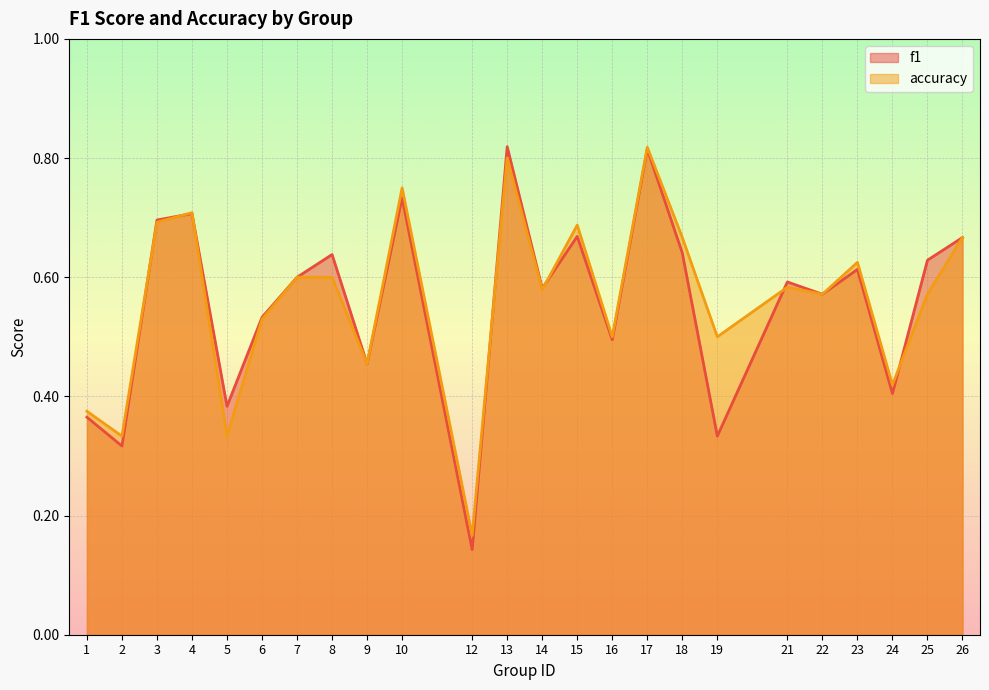

Reading left to right, list all the values displayed in this chart.

f1: 1=0.4	2=0.3	3=0.7	4=0.7	5=0.4	6=0.5	7=0.6	8=0.6	9=0.5	10=0.7	12=0.1	13=0.8	14=0.6	15=0.7	16=0.5	17=0.8	18=0.6	19=0.3	21=0.6	22=0.6	23=0.6	24=0.4	25=0.6	26=0.7
accuracy: 1=0.4	2=0.3	3=0.7	4=0.7	5=0.3	6=0.5	7=0.6	8=0.6	9=0.5	10=0.8	12=0.2	13=0.8	14=0.6	15=0.7	16=0.5	17=0.8	18=0.7	19=0.5	21=0.6	22=0.6	23=0.6	24=0.4	25=0.6	26=0.7